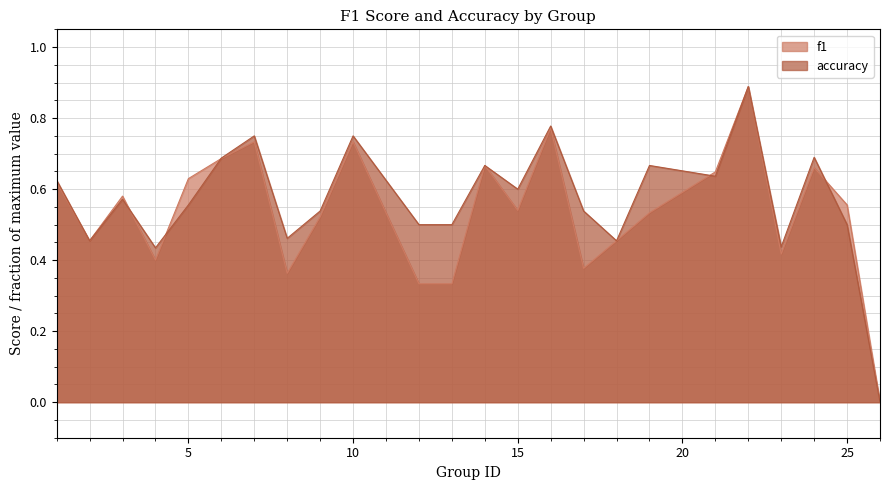

At which label is accuracy closest to 0?

26